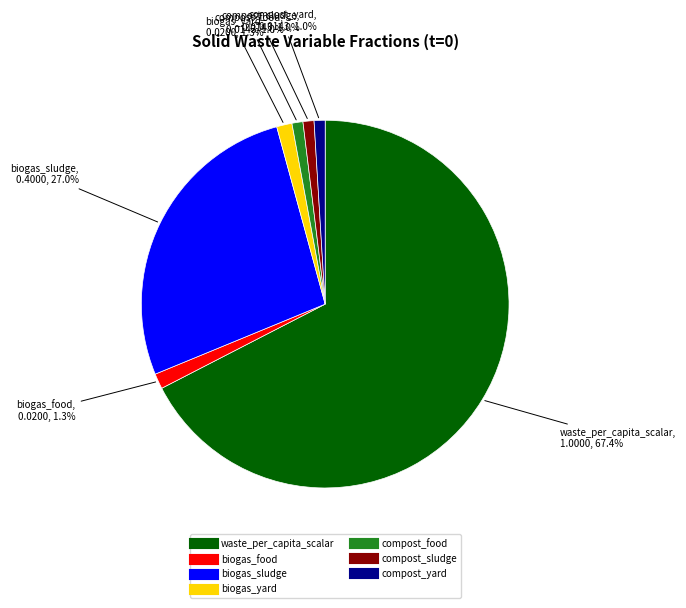

Is there any slice that represents more than half of the pie?

Yes